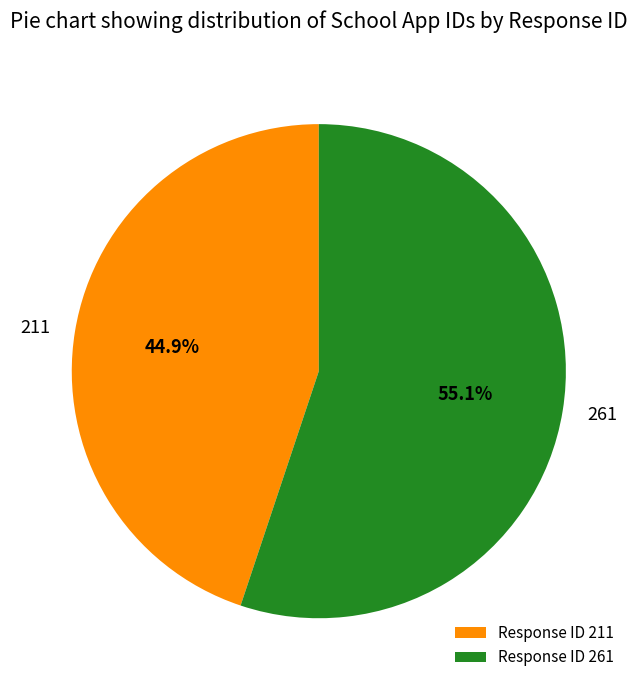

Which category has the biggest portion of the pie?

Response ID 261